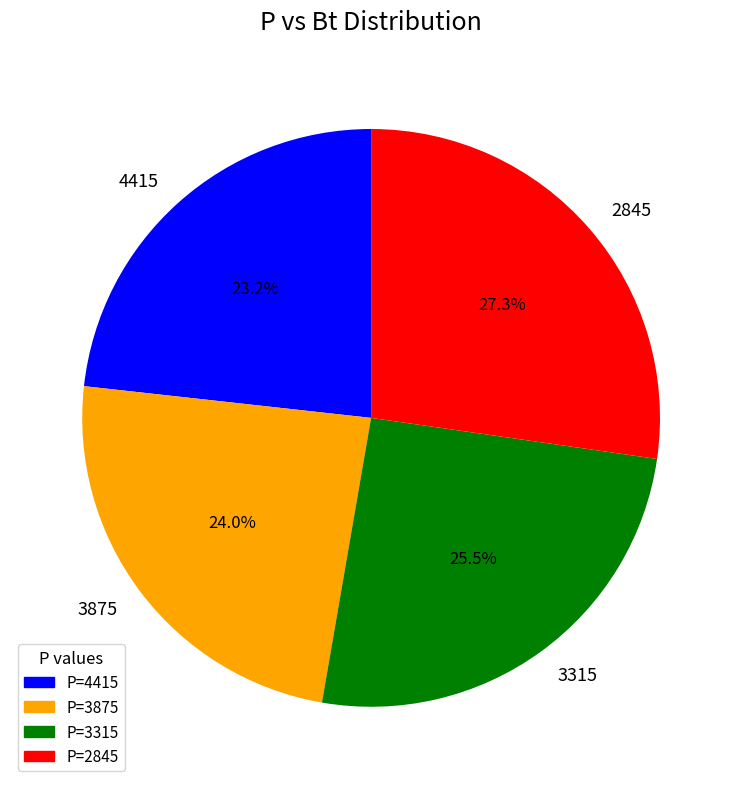

What is the total percentage of 4415 and 2845?

50.5%